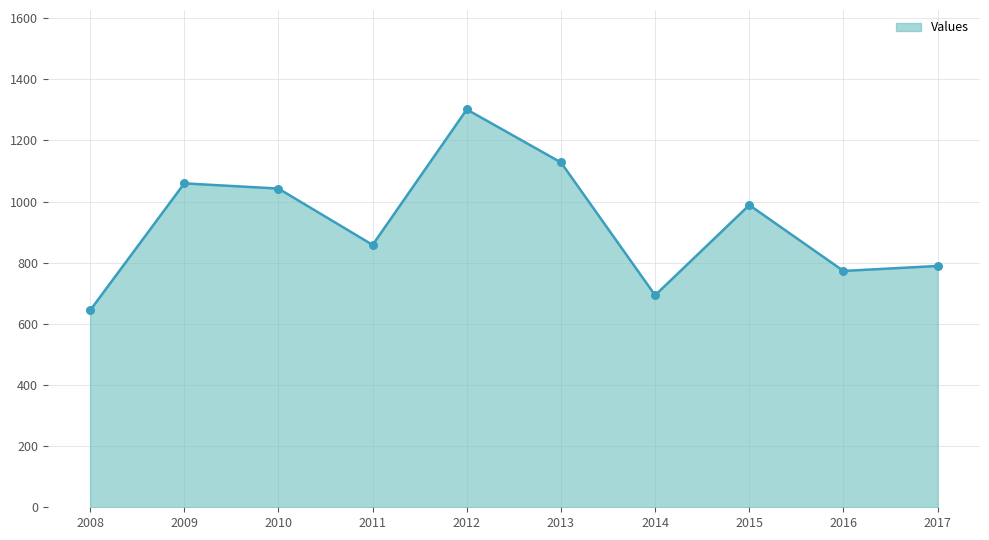

What is the ratio of the value at 2010 to the value at 2012?

0.8